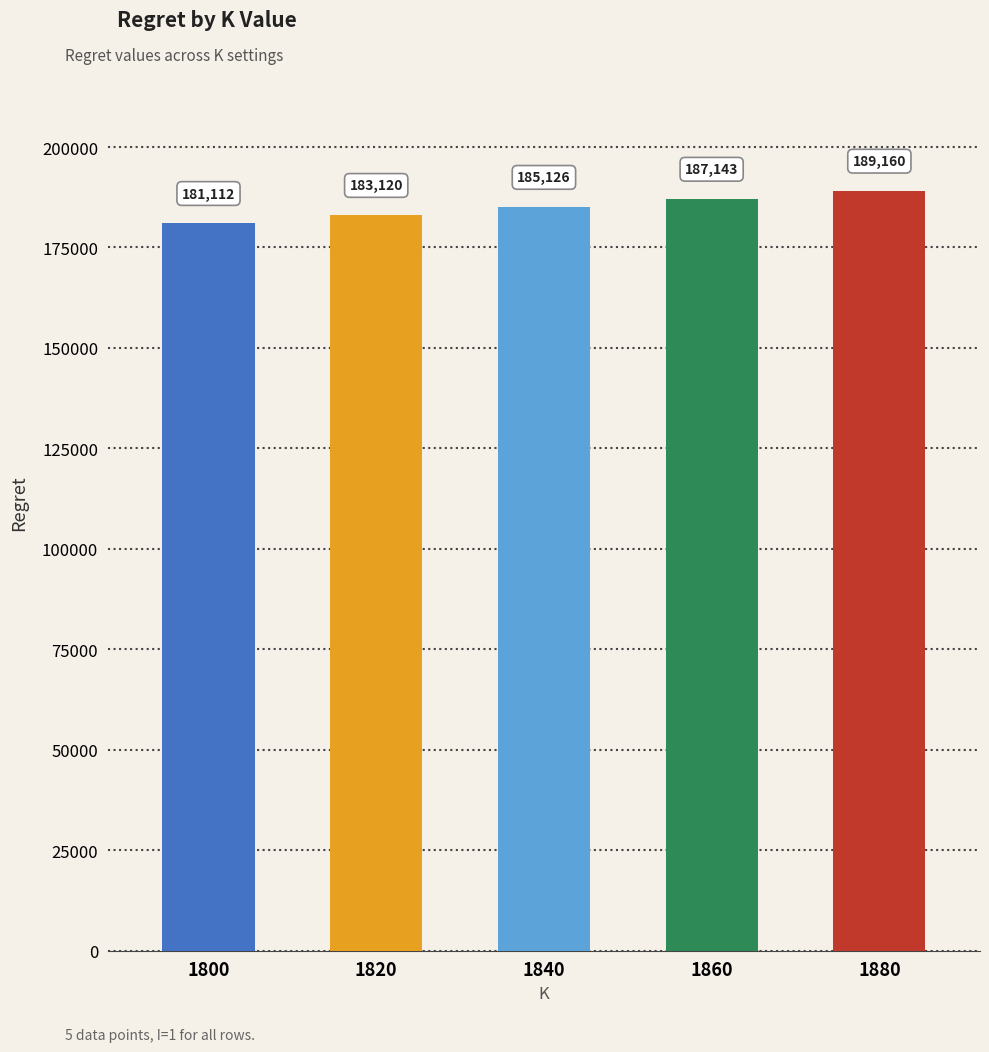

What value does the data have at 1880?

189159.7